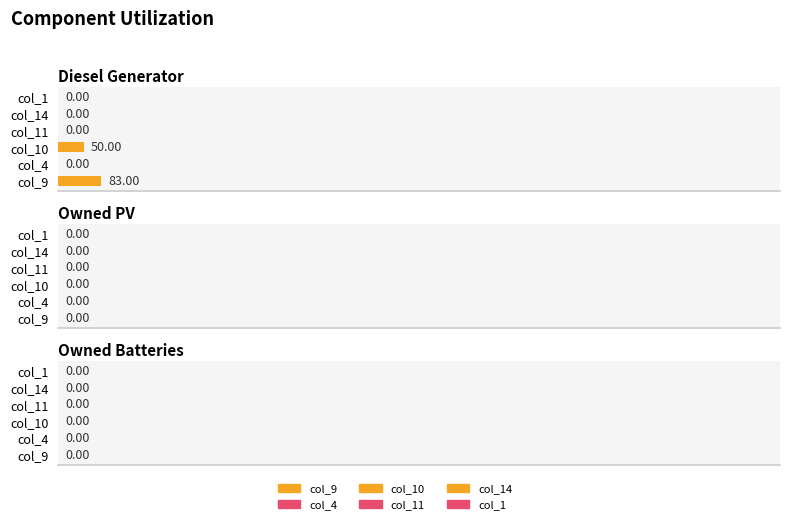

What is the sum of all values?

133